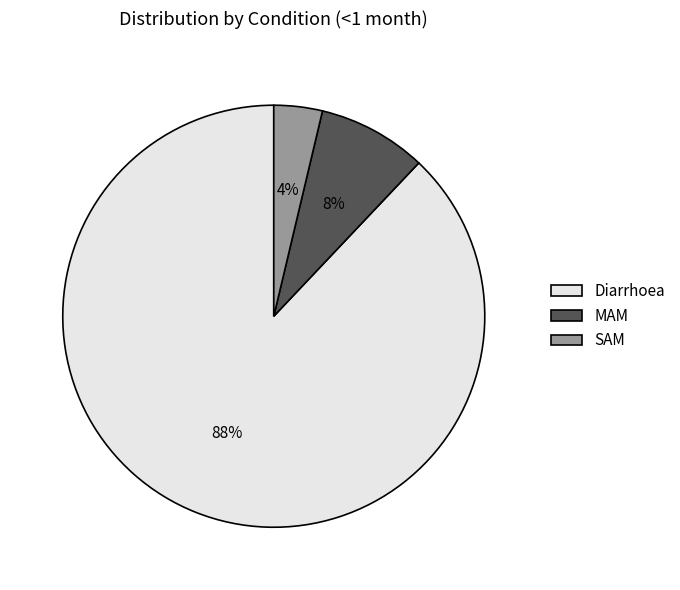

Which category has the smallest portion of the pie?

SAM